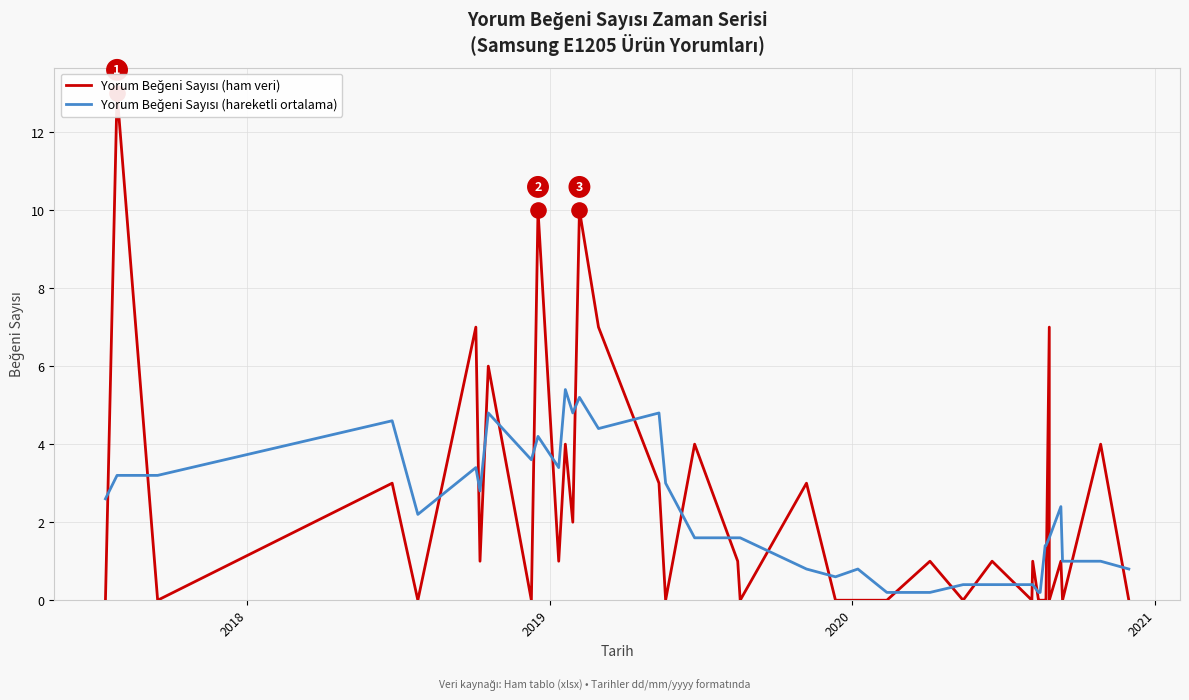

Which series has the largest Y range (max minus min)?

Yorum Beğeni Sayısı (ham veri)